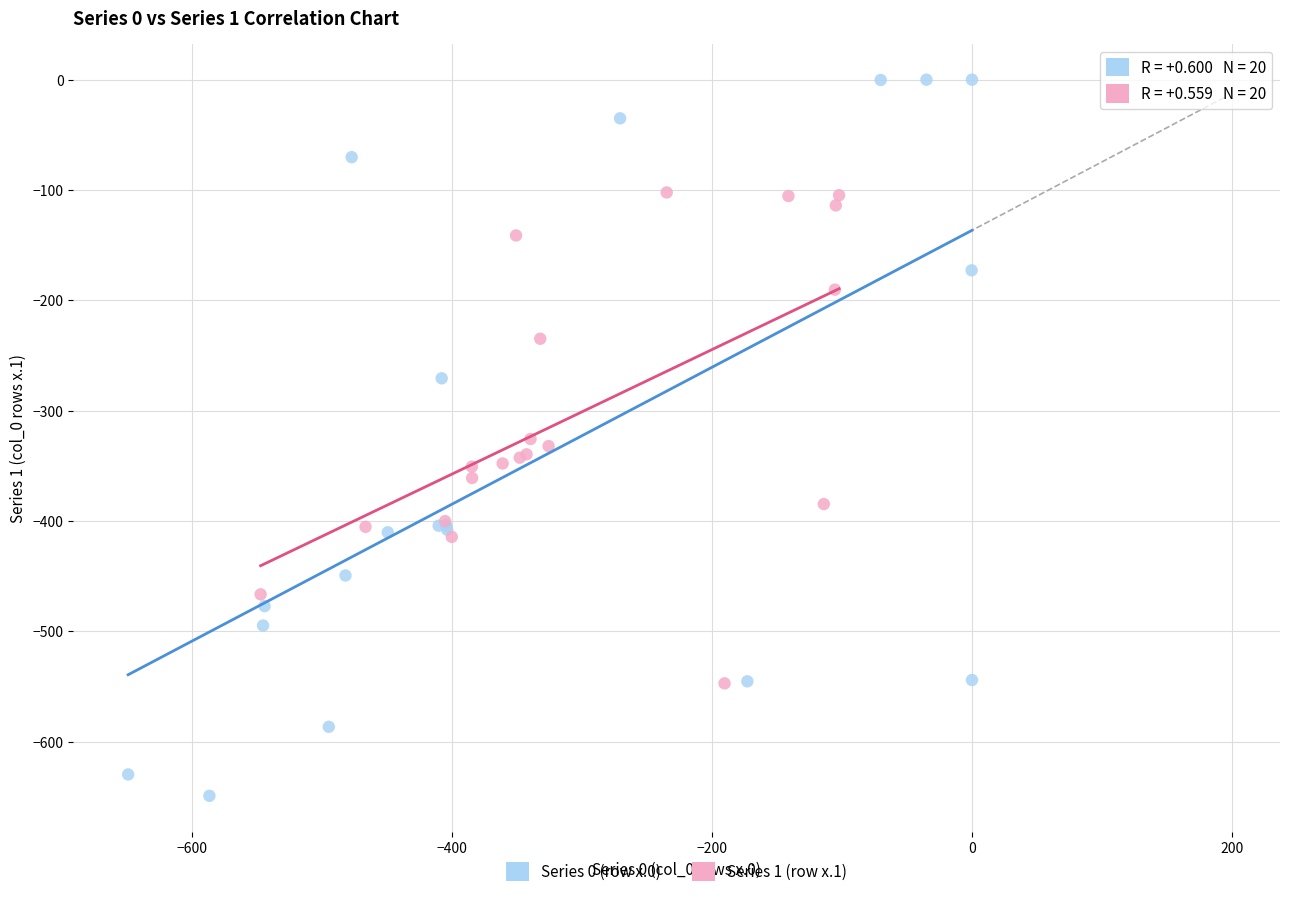

Which series contains the highest Y value?

Series 0 (row x.0)